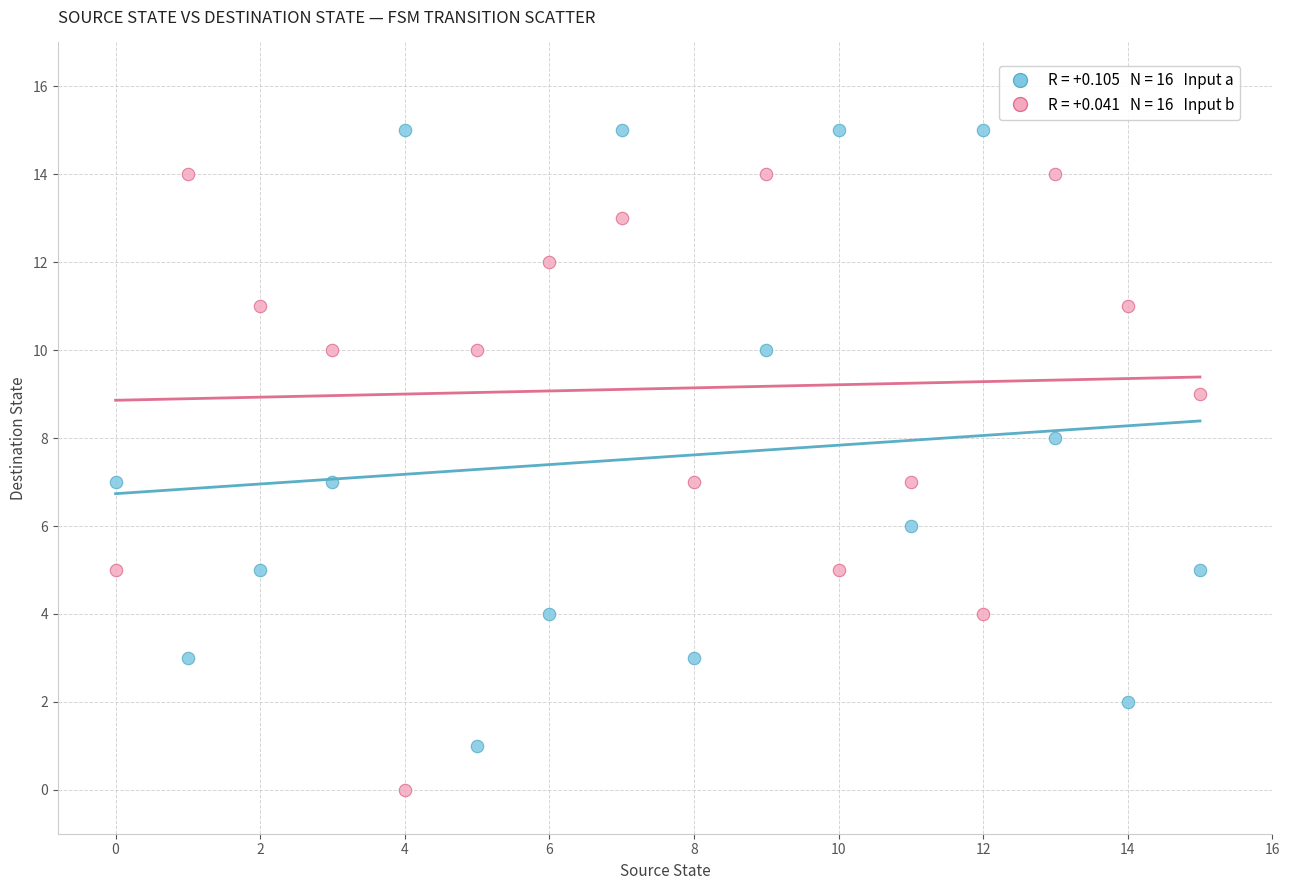

Across all data points, what is the range of Y values (max minus min)?

15